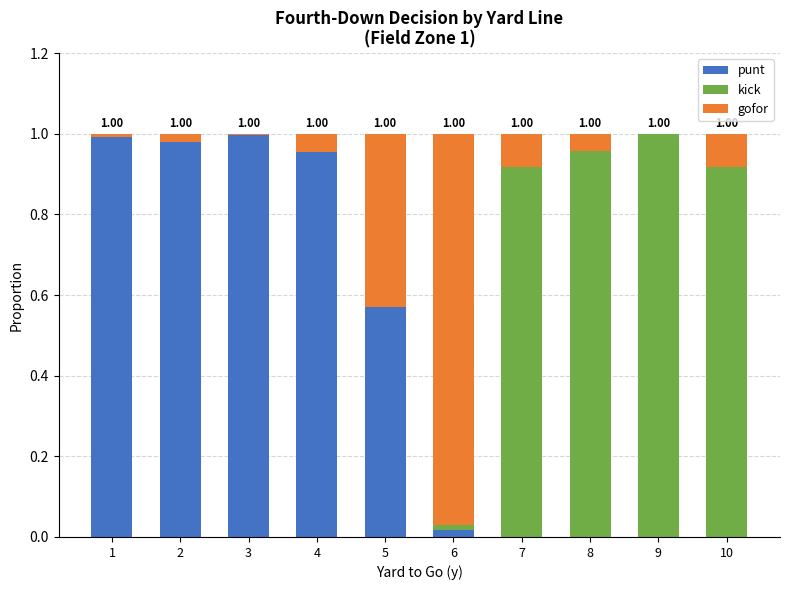

True or false: punt has a value of 0.4 at 8.

False